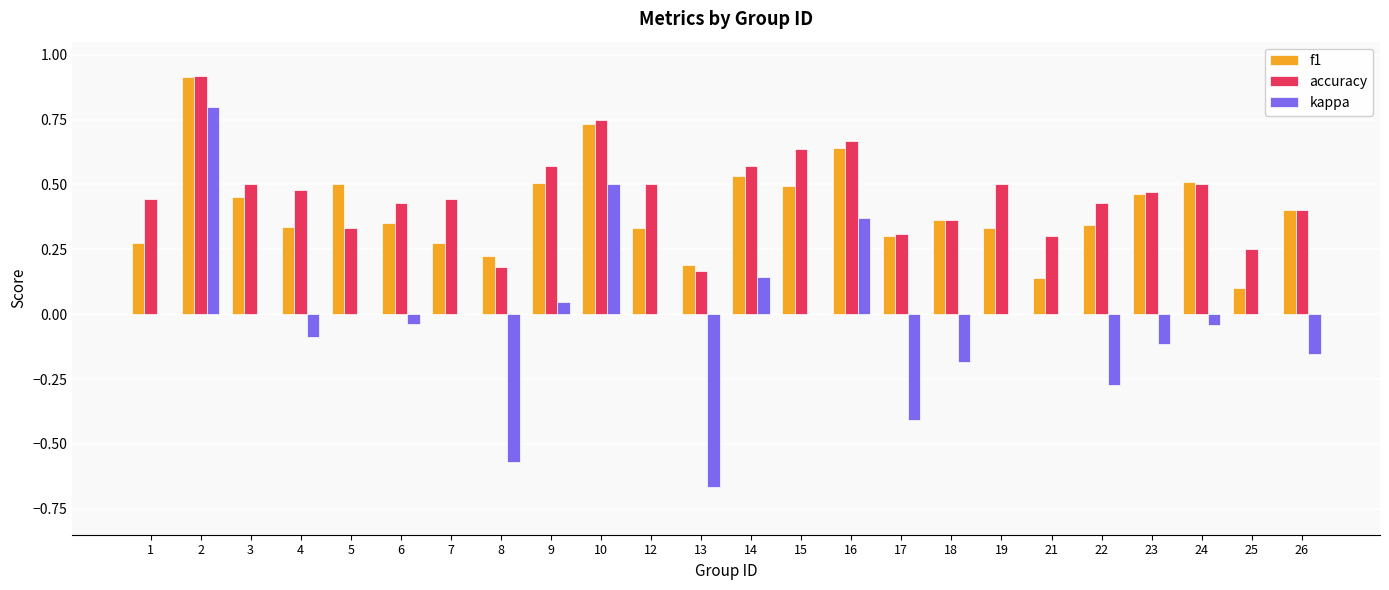

True or false: f1 has a value of 0.9 at 2.

True